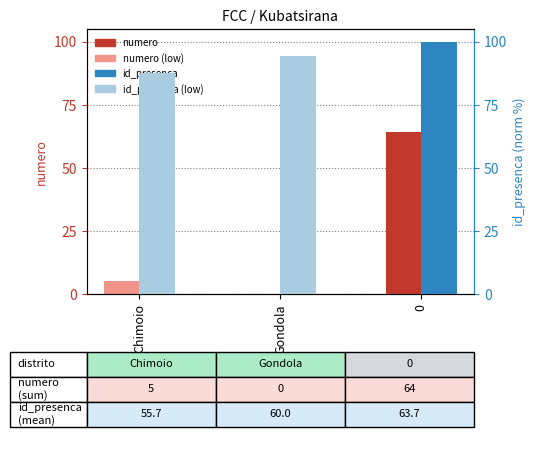

True or false: id_presenca (percentile) has a value of 132.2 at Gondola.

False